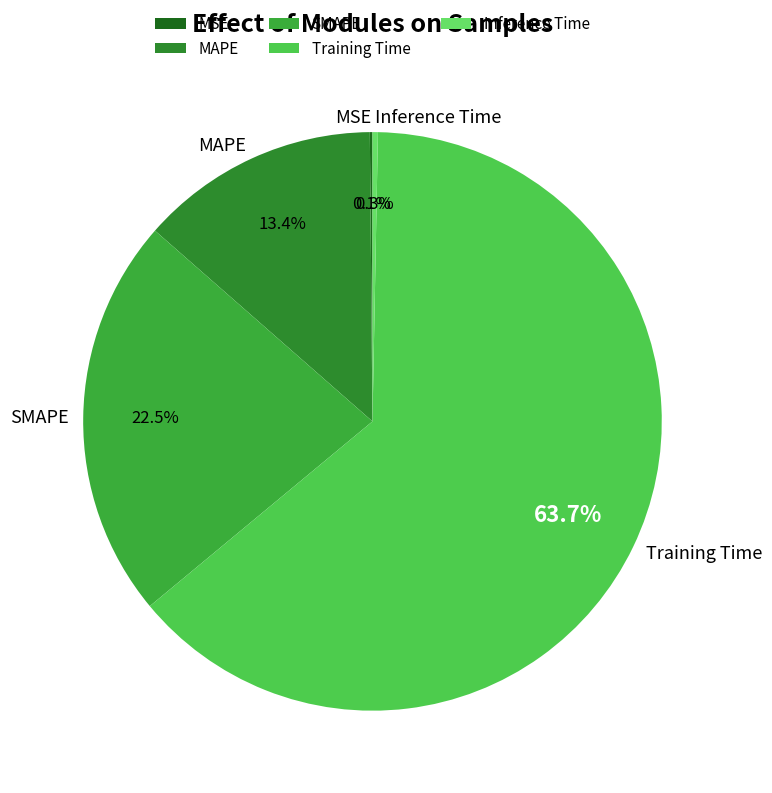

The MAPE slice represents 13% of the pie. True or false?

True